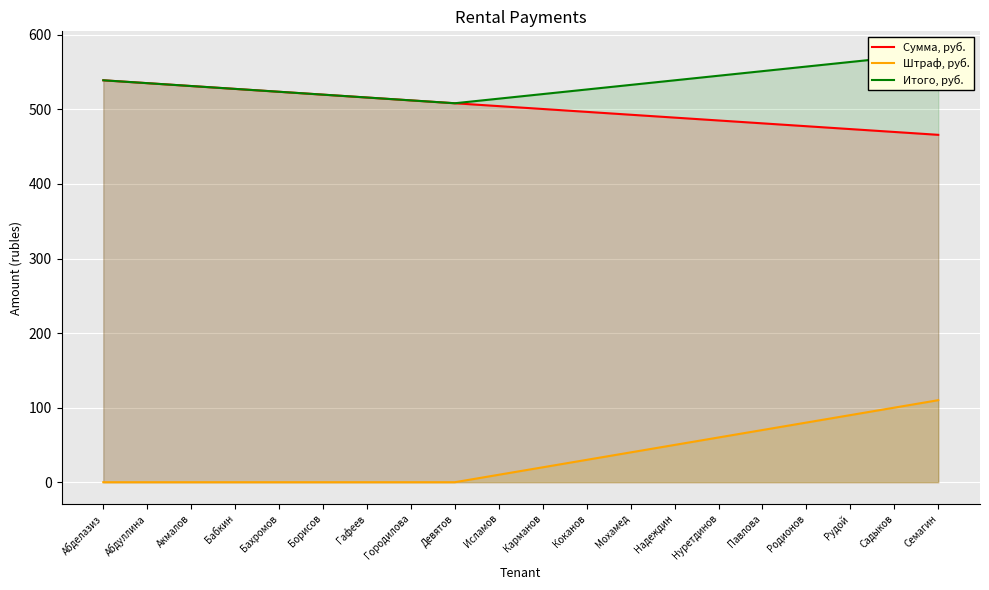

Where does the Штраф, руб. series first go above 20?

Коканов